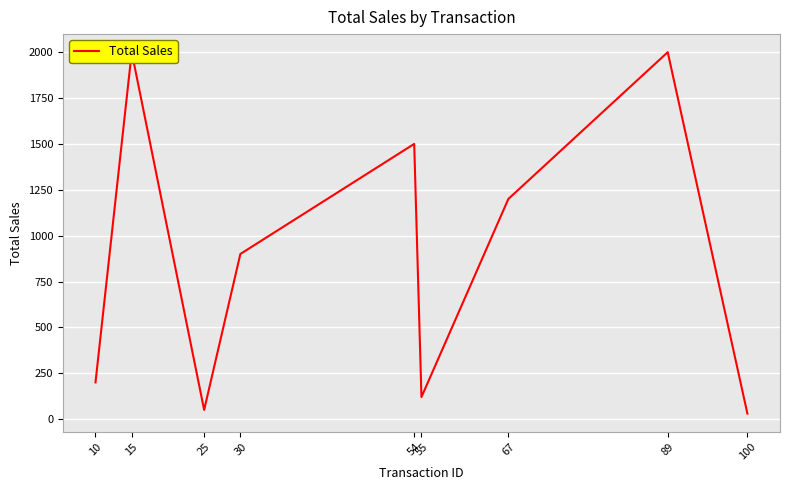

Which label corresponds to the largest value in the chart?

15